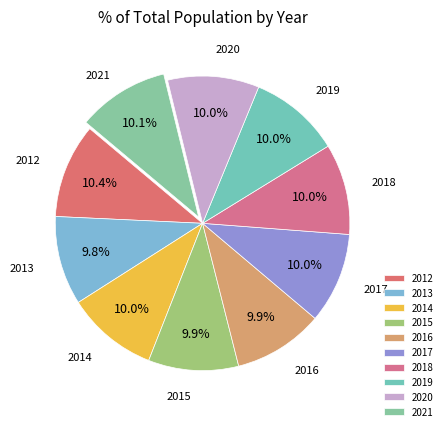

Is it true that 2013 is 18% of the pie?

False